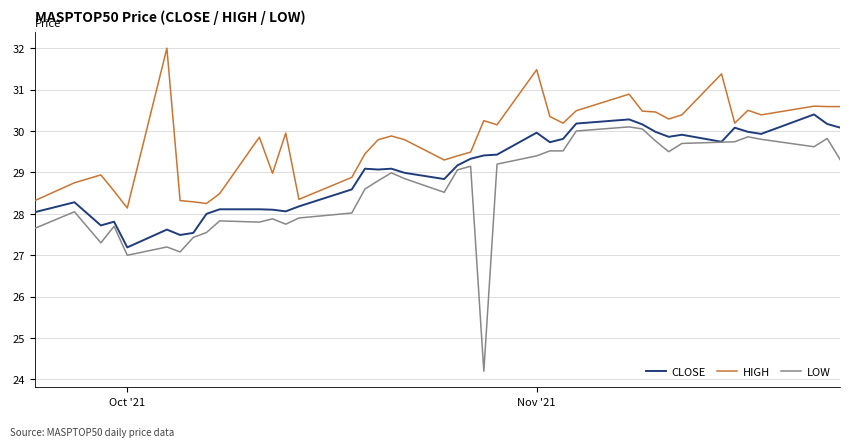

True or false: HIGH and CLOSE intersect in this chart.

False